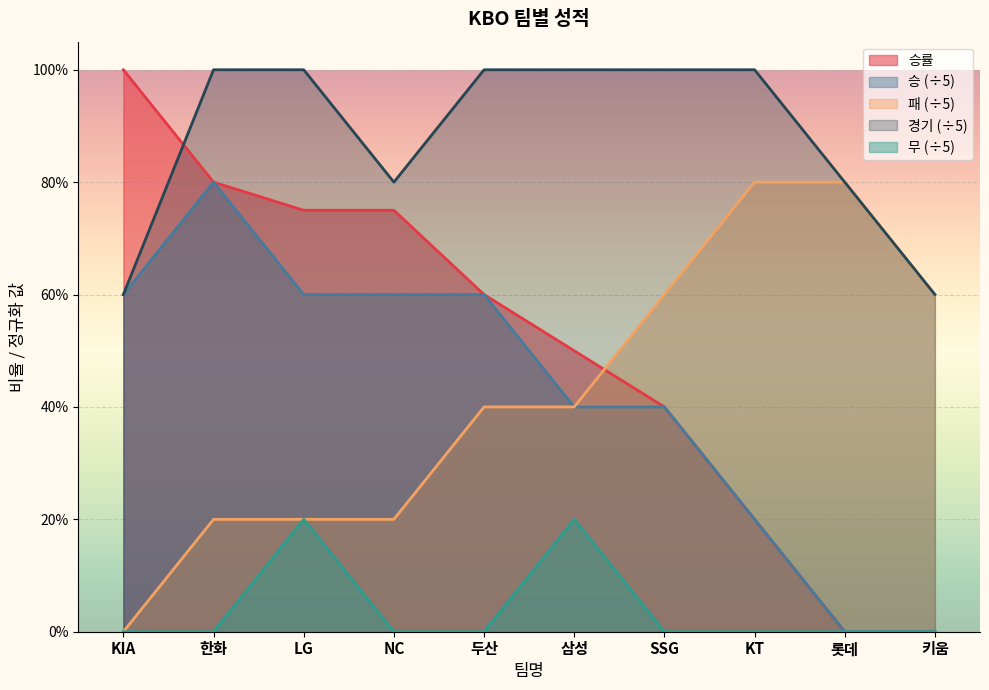

At how many categories does at least one series exceed 0?

10